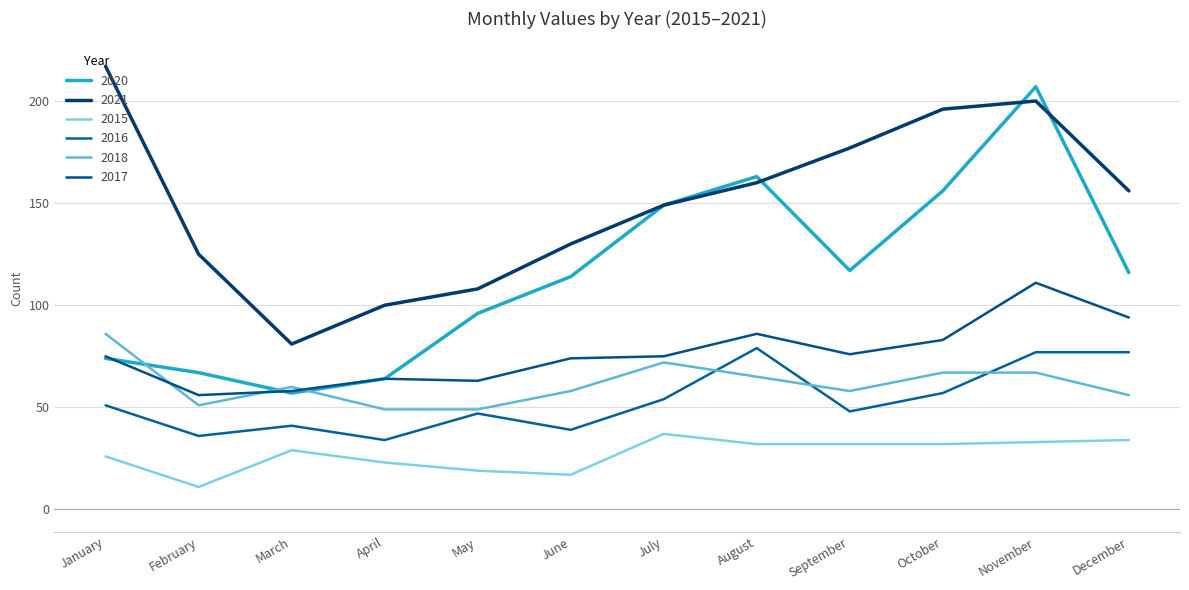

At which category does the chart reach its peak across all series?

January